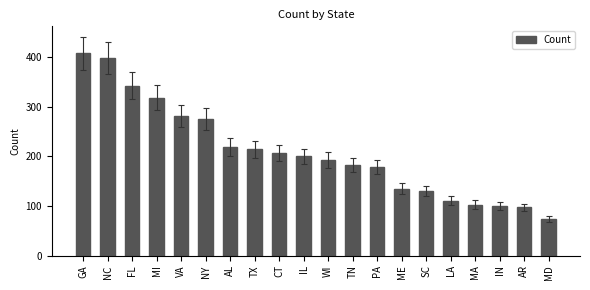

At which category does the chart reach its minimum across all series?

MD